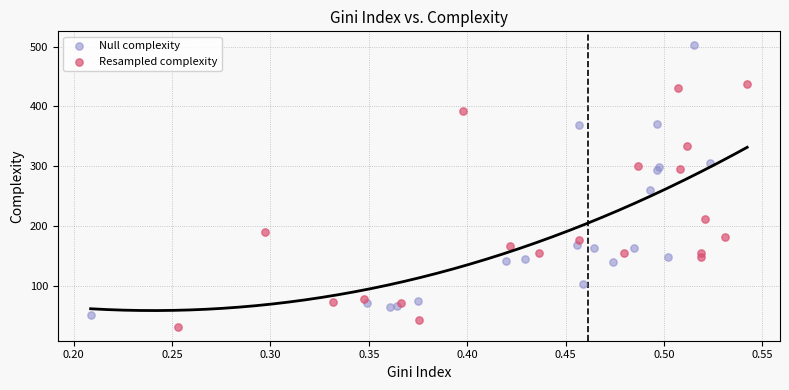

Which series contains the highest Y value?

Null complexity